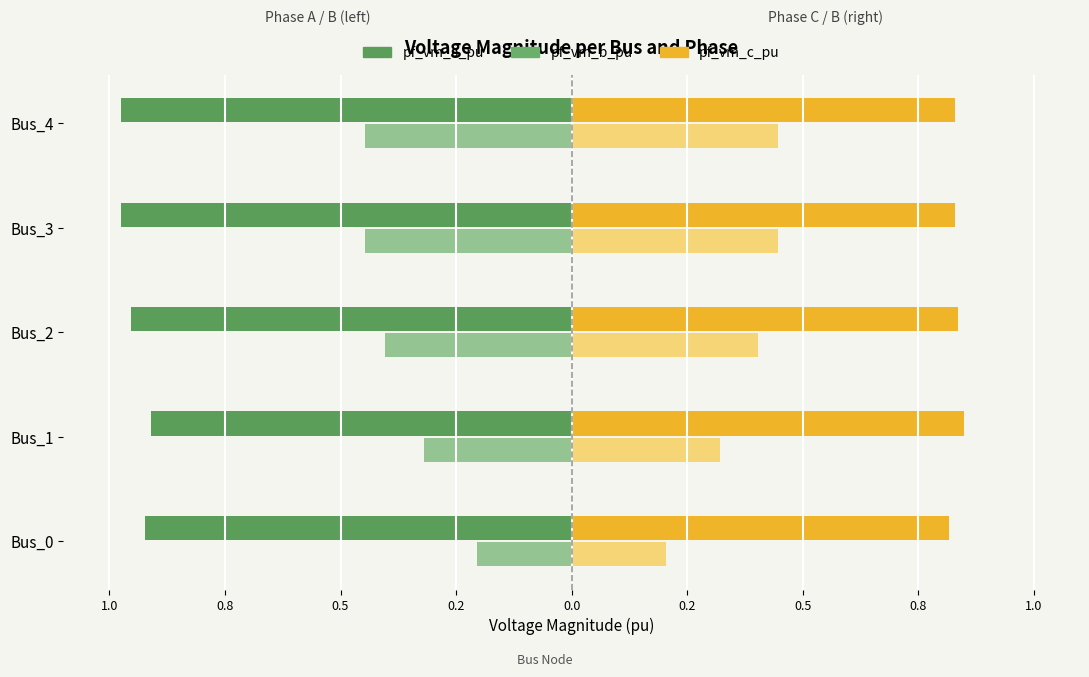

Reading left to right, transcribe all the data shown in this chart.

pf_vm_a_pu: -0.9	-0.9	-1.0	-1.0	-1.0
pf_vm_b_pu: -0.2	-0.3	-0.4	-0.4	-0.4
pf_vm_c_pu: 0.8	0.8	0.8	0.8	0.8
pf_vm_b_pu (right): 0.2	0.3	0.4	0.4	0.4